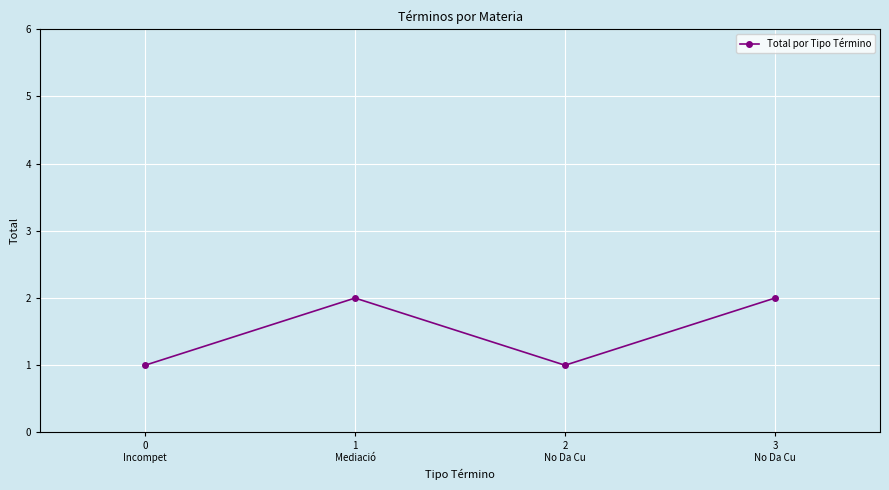

How many lines are shown in the chart?

1